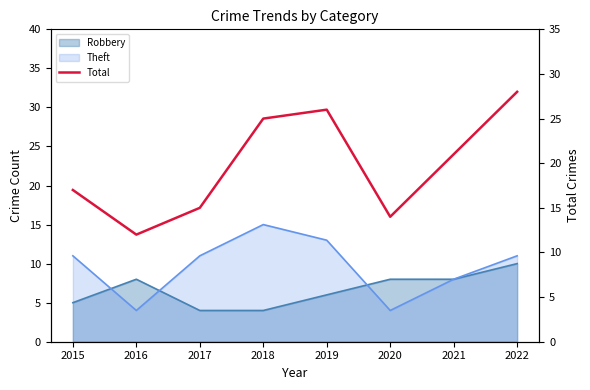

How many points are higher than both their immediate neighbors (excluding endpoints)?

1